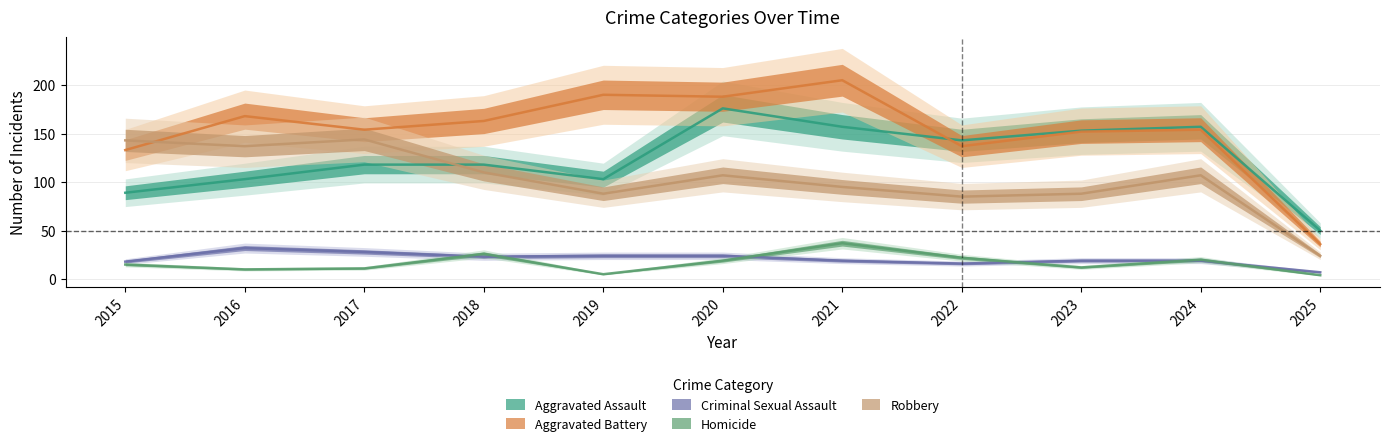

What is the difference between the highest and lowest values at 2018?

140